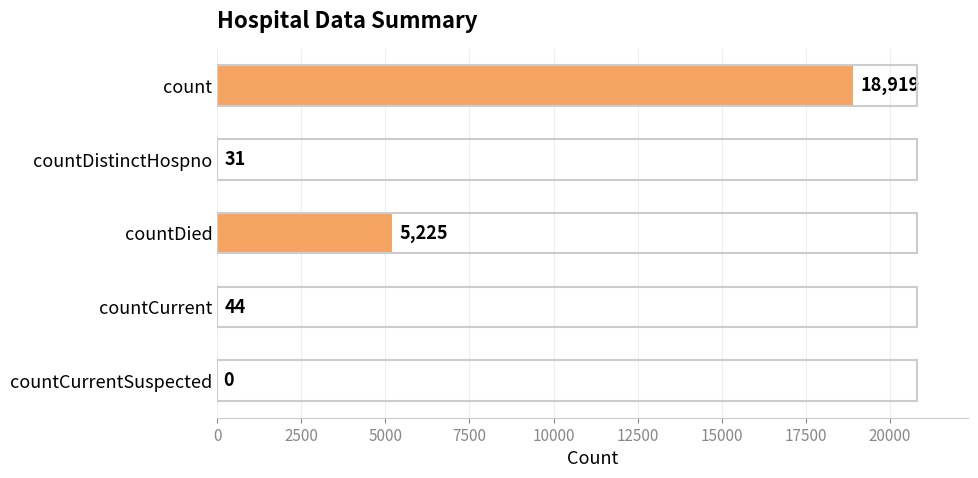

The chart shows a value of -8707 at countCurrentSuspected. True or false?

False